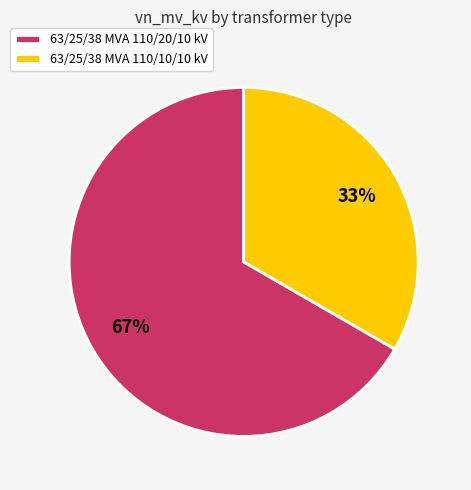

To the nearest percent, what is the combined percentage of 63/25/38 MVA 110/10/10 kV and 63/25/38 MVA 110/20/10 kV?

100%